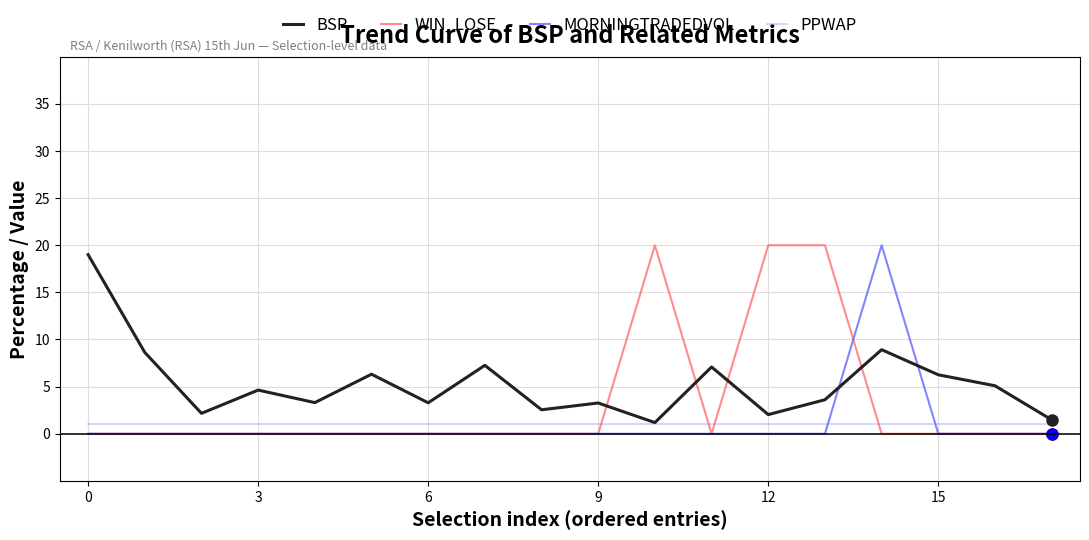

What is the maximum value shown in the chart?

20.0